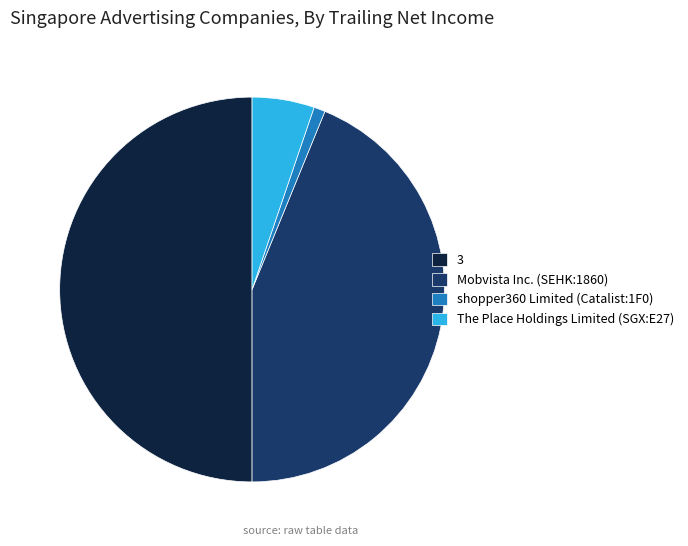

Which slice is the smallest?

shopper360 Limited (Catalist:1F0)